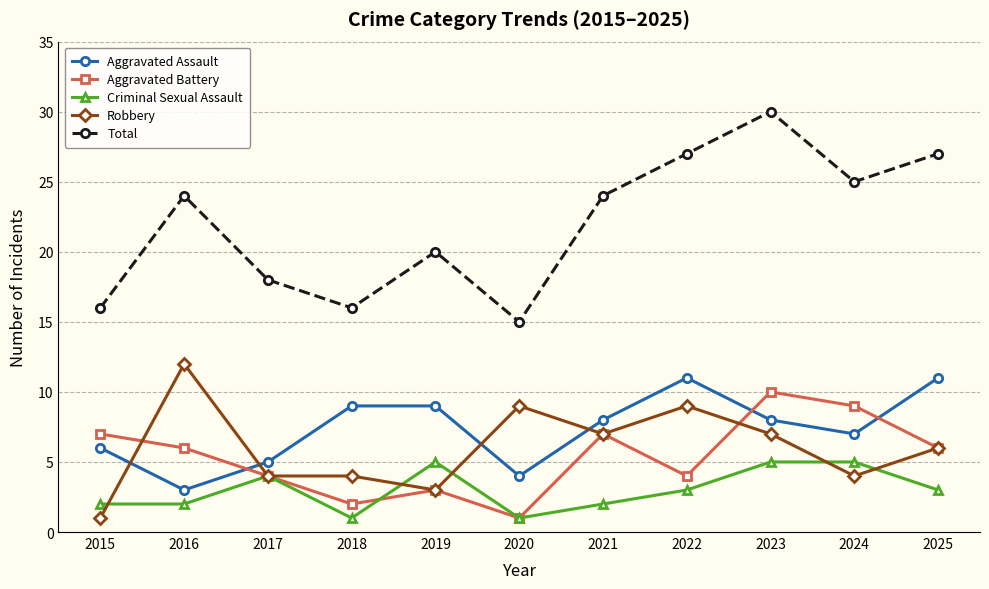

How many data points does each series have?

11